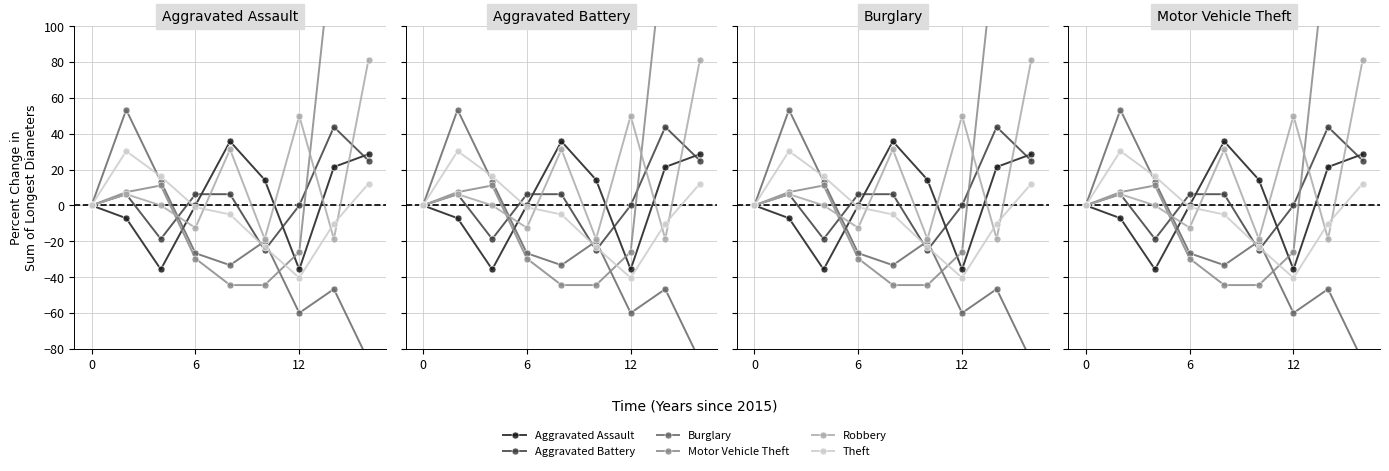

Is the value of Burglary at 3 greater than the value of Aggravated Assault at 6?

No